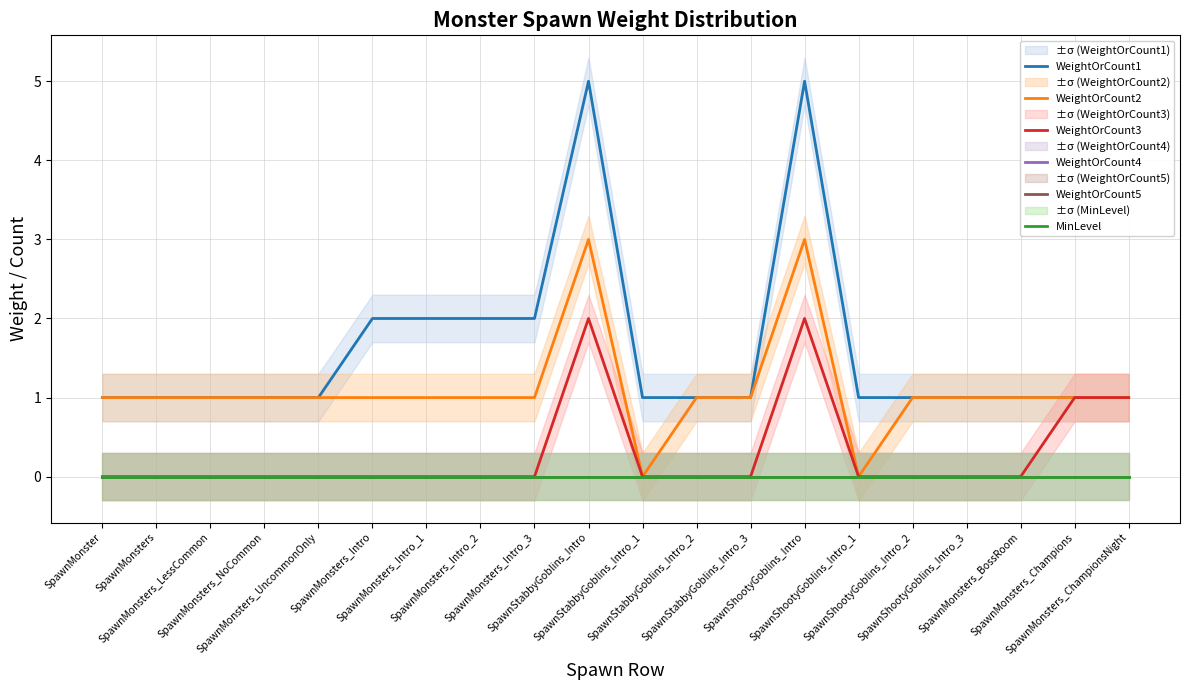

True or false: WeightOrCount1 and WeightOrCount3 cross at least once.

False